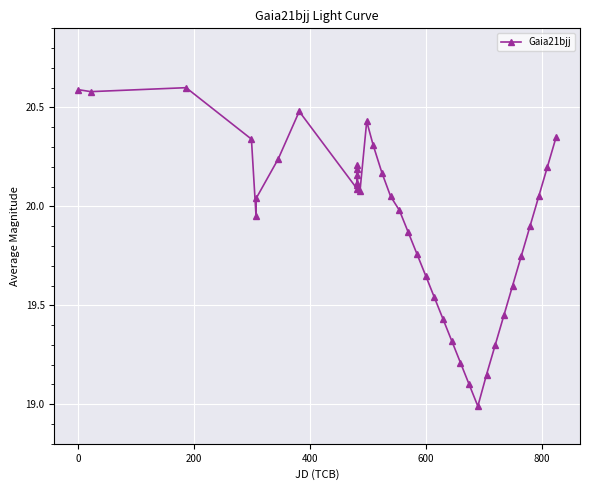

How many lines are shown in the chart?

1